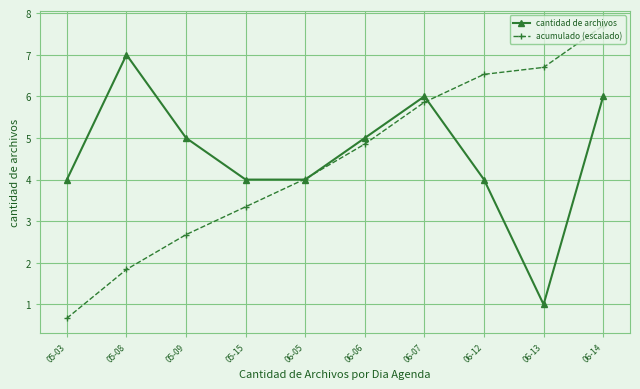

List the series in order of their peak value, lowest first.

cantidad de archivos, acumulado (escalado)